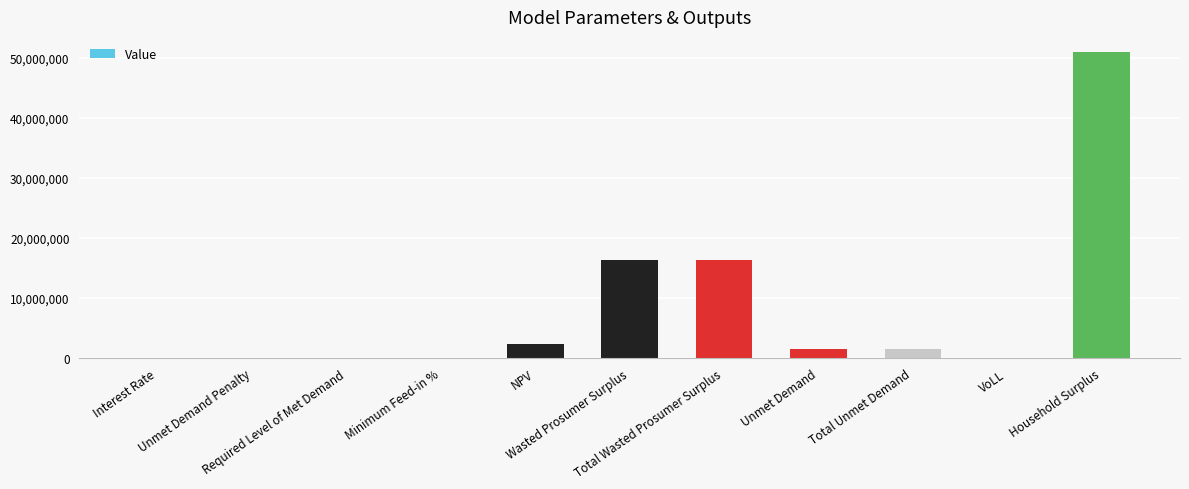

What is the greatest value displayed?

50957574.4